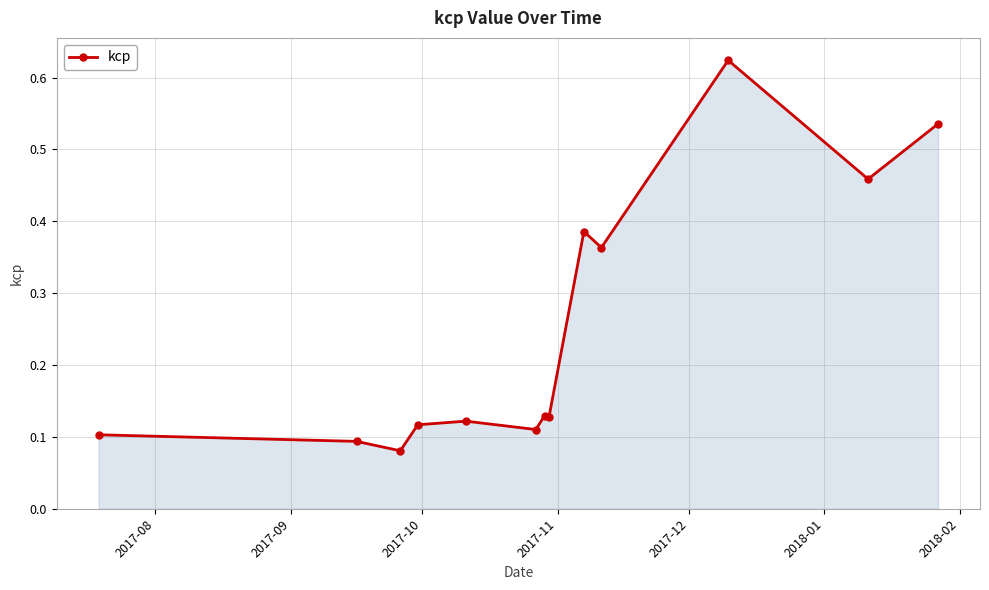

True or false: the data has more than 2 interior local peaks.

True